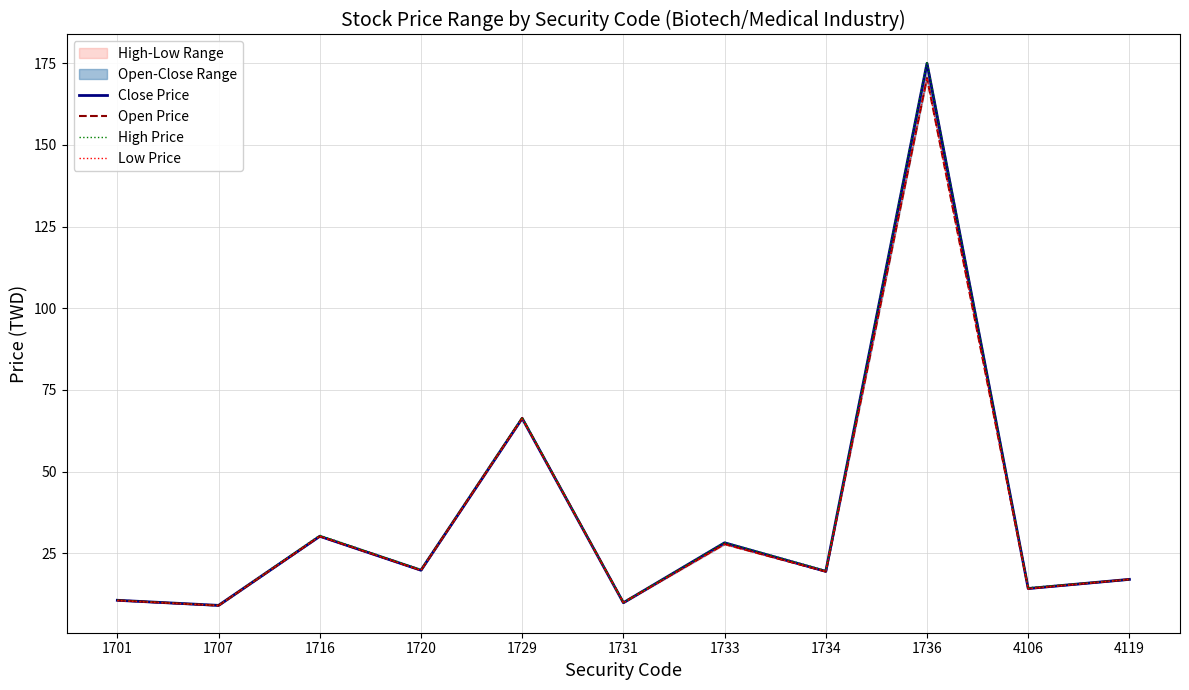

Reading left to right, what are all the values shown in this chart?

Close Price: 1701=10.6	1707=9.0	1716=30.2	1720=19.8	1729=66.3	1731=9.8	1733=28.2	1734=19.4	1736=175.0	4106=14.2	4119=17.0
Open Price: 1701=10.6	1707=9.0	1716=30.2	1720=19.8	1729=66.4	1731=9.9	1733=27.8	1734=19.4	1736=170.5	4106=14.2	4119=17.0
High Price: 1701=10.7	1707=9.1	1716=30.5	1720=20.0	1729=66.6	1731=9.9	1733=28.4	1734=19.7	1736=175.5	4106=14.4	4119=17.0
Low Price: 1701=10.5	1707=9.0	1716=30.2	1720=19.8	1729=66.2	1731=9.8	1733=27.7	1734=19.4	1736=170.5	4106=14.1	4119=17.0